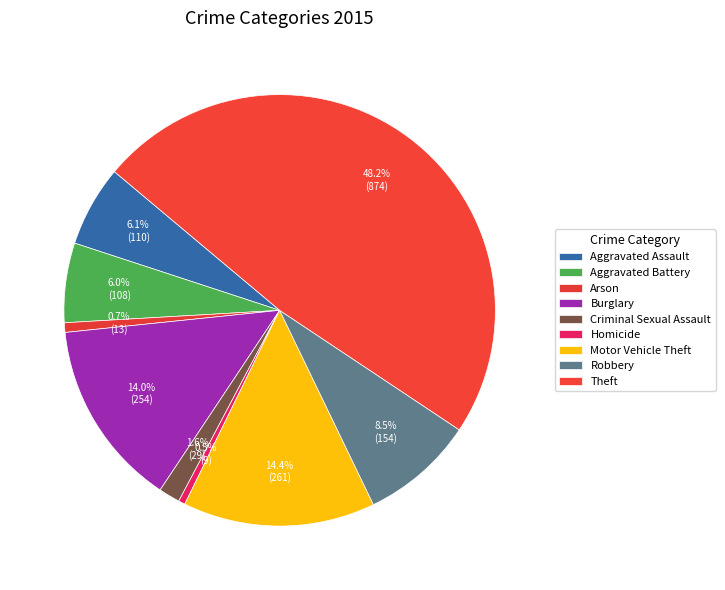

What percentage is the Arson slice, to the nearest percent?

1%